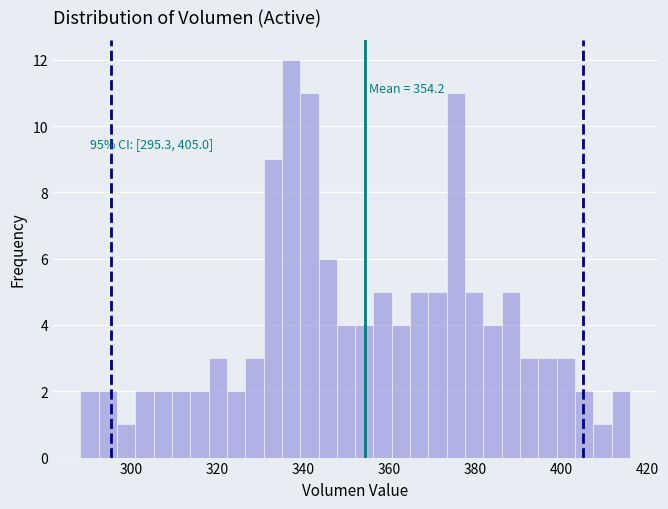

Read against the x-axis, roughly where is the centre of the tallest bar?

338